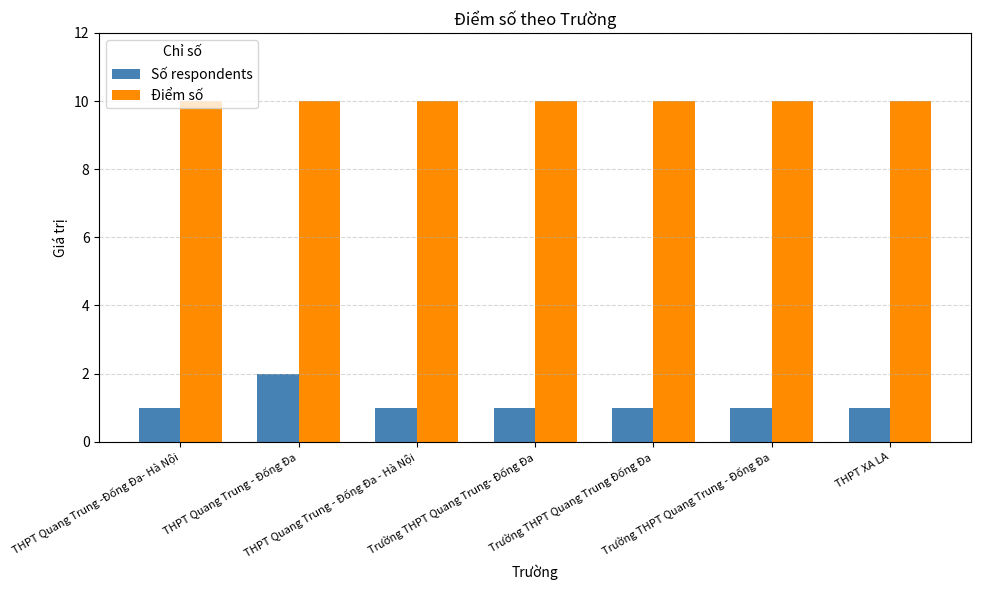

The Số respondents series shows 1 at THPT Quang Trung - Đống Đa - Hà Nội. True or false?

True